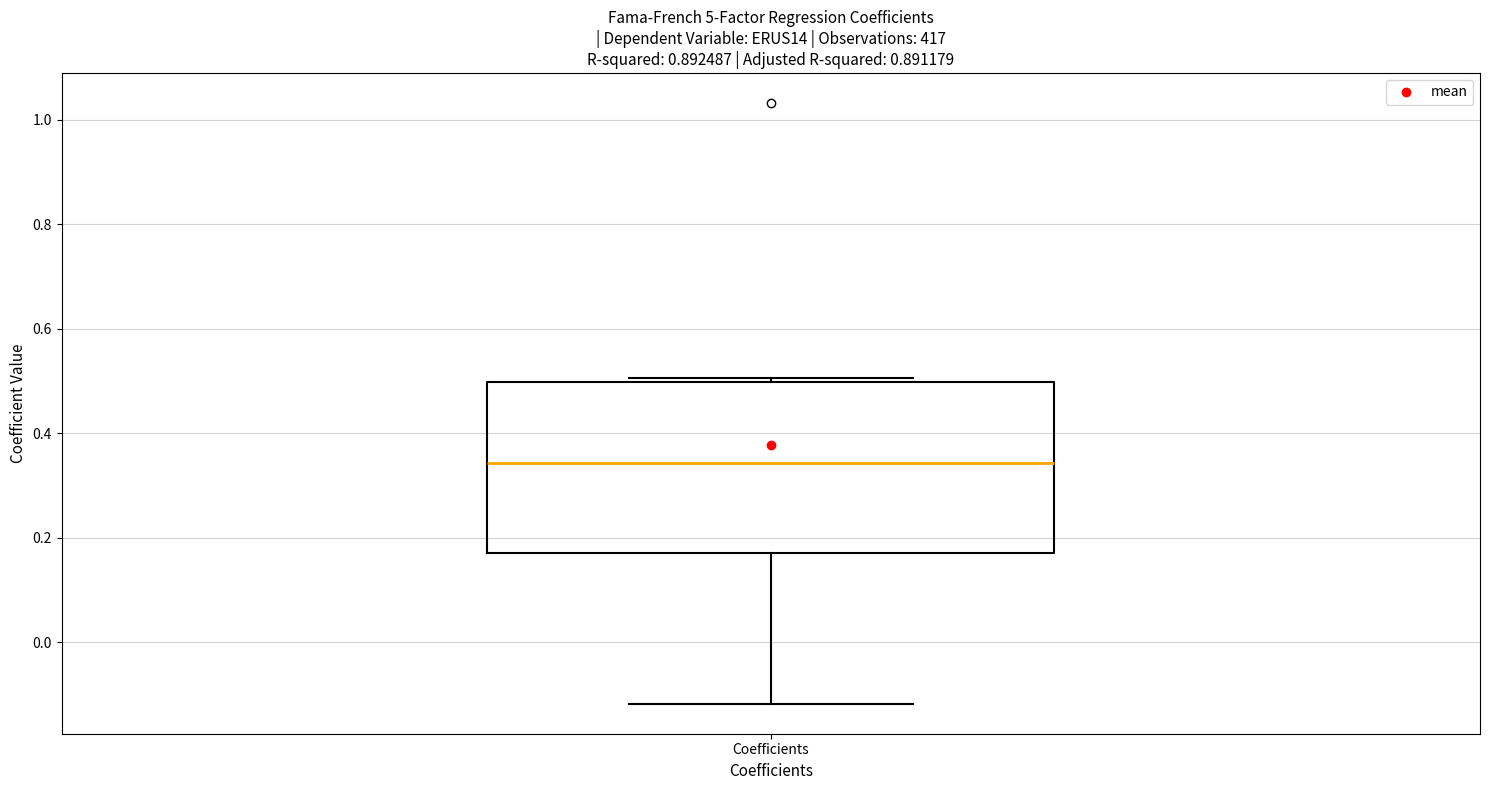

Transcribe this box plot: give where the median line is, the range the box spans, and where the two whiskers end, as read against the y-axis. The values are not printed on the chart, so give them approximately, as read against the axis.

median 0.34, box 0.18 to 0.50, whiskers -0.12 to 0.50 (just above the box's upper edge)